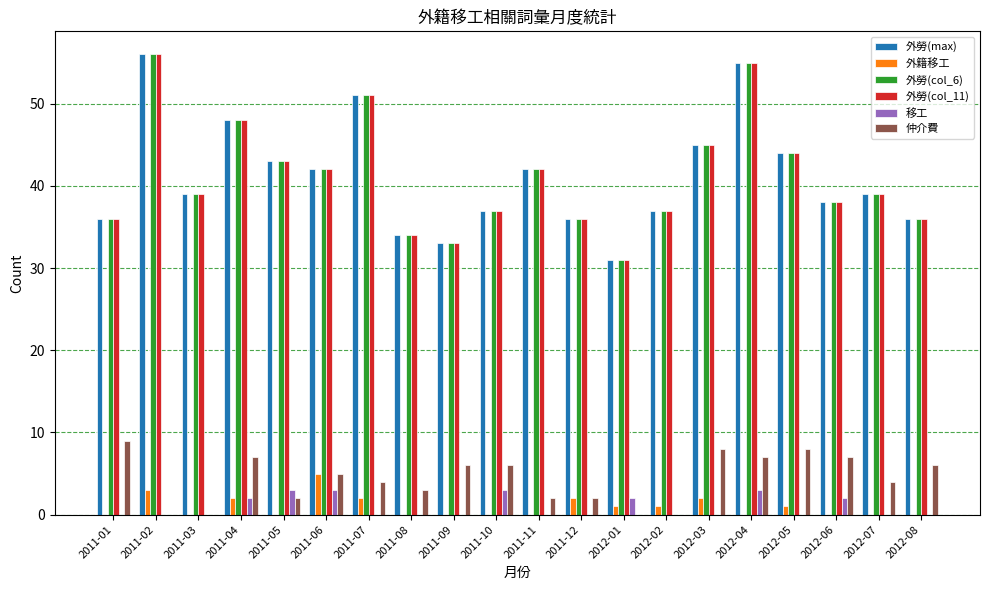

Are the bars horizontal?

No